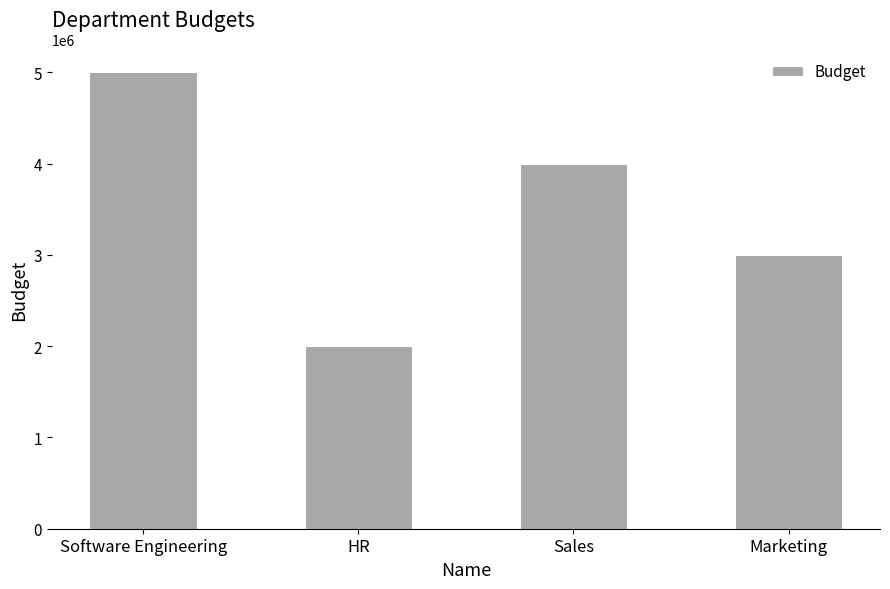

Reading right to left, transcribe all the data shown in this chart.

Marketing=3000000	Sales=4000000	HR=2000000	Software Engineering=5000000